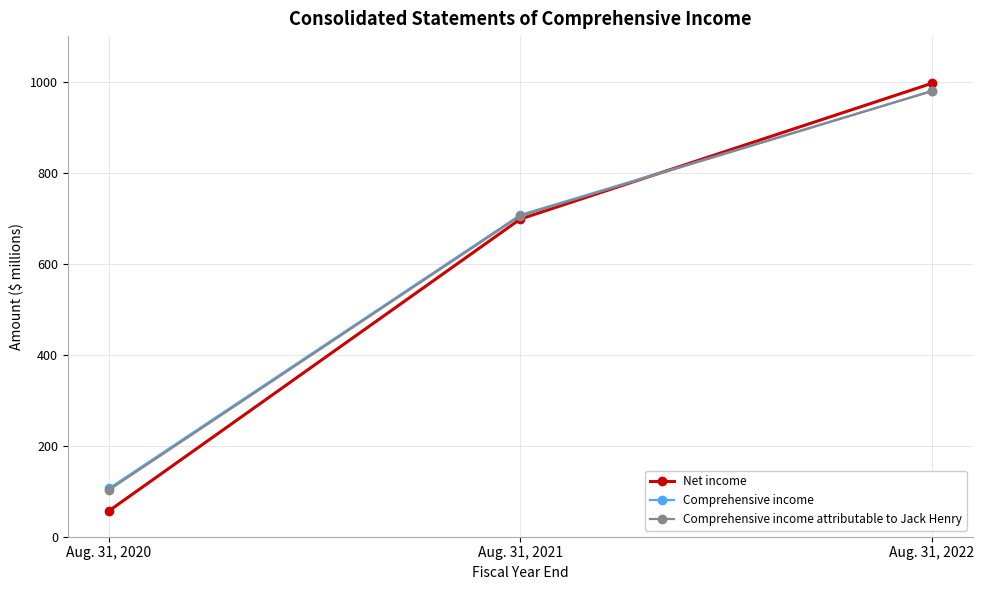

What is the difference between the maximum and minimum values in the Net income series?

939